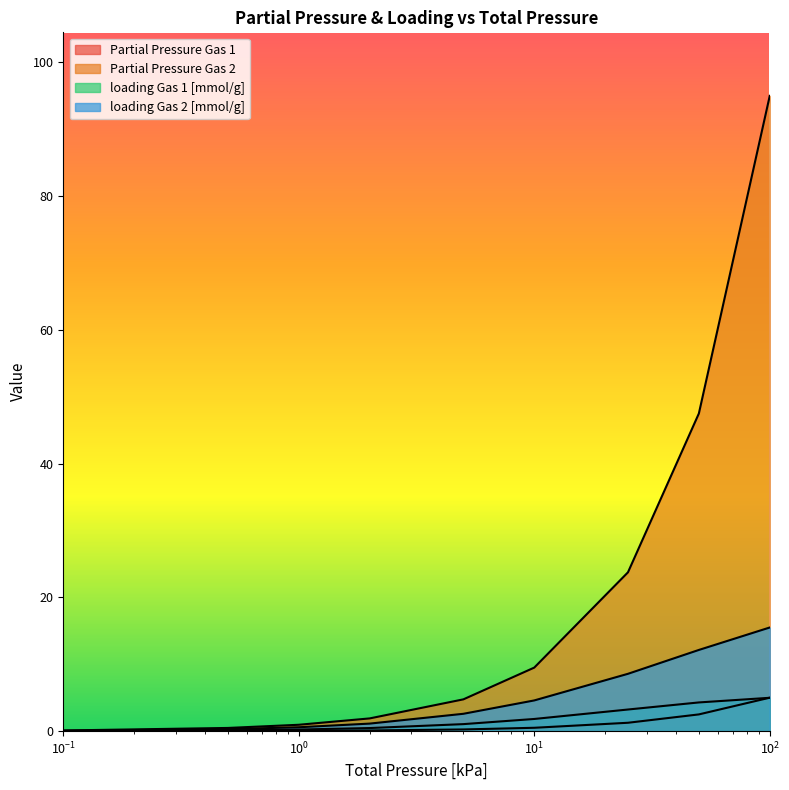

Does the chart have visible grid lines?

No